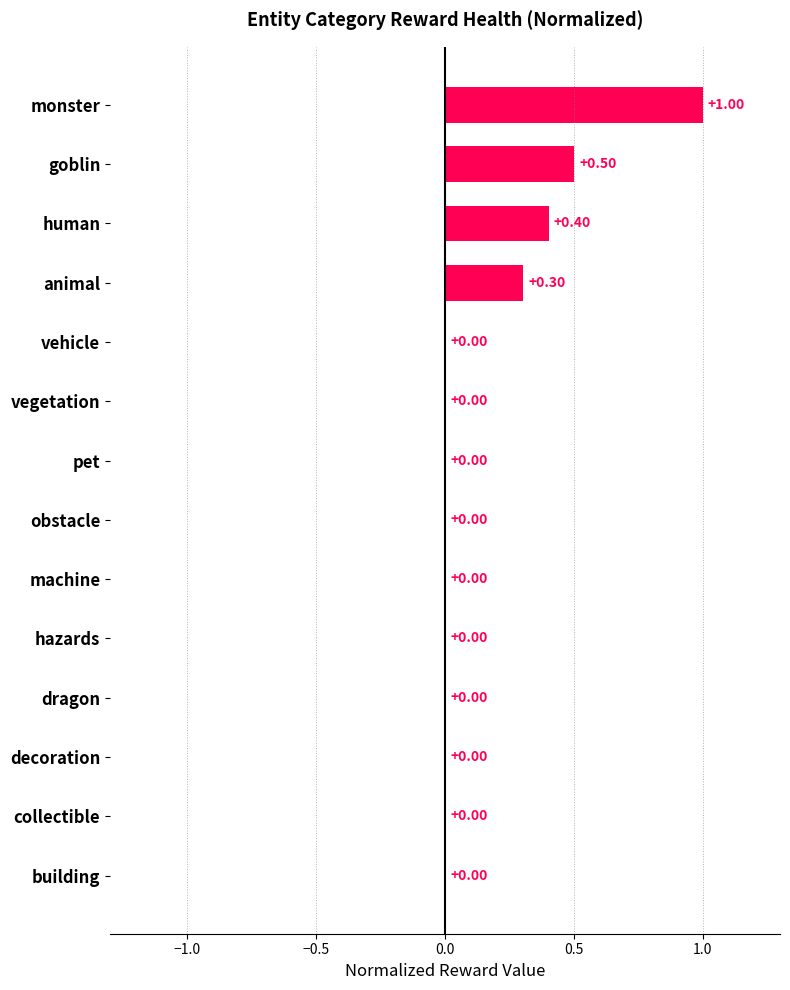

What is the average value?

0.2